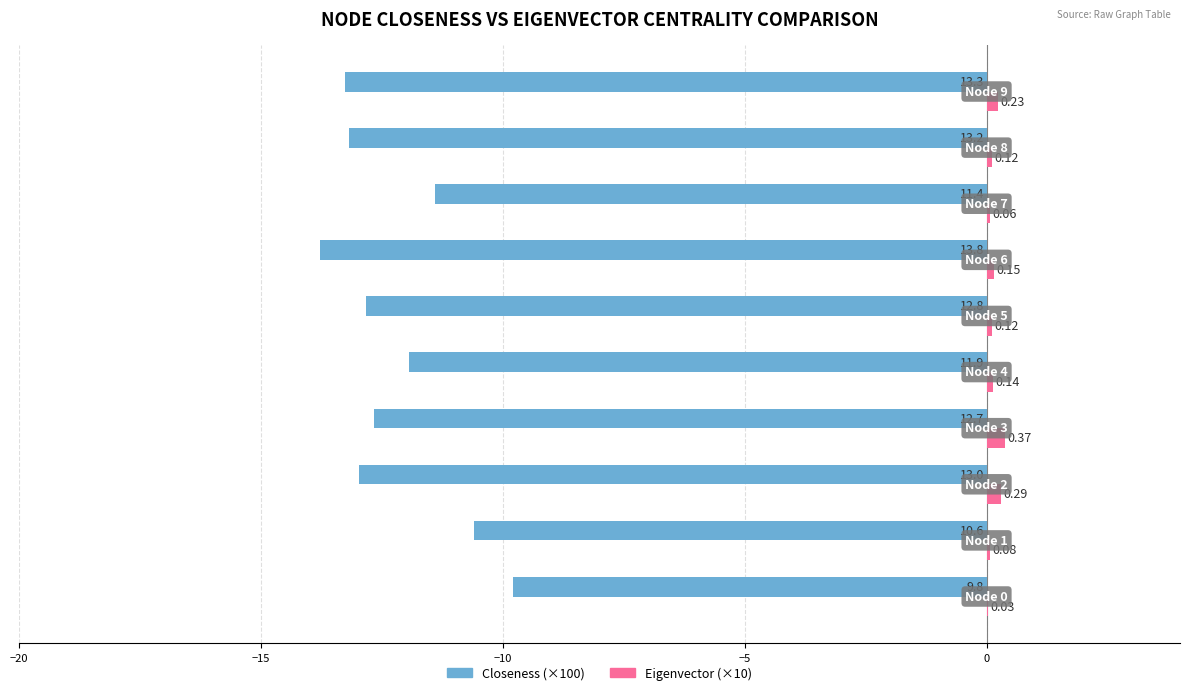

How many values in the Closeness (×100) series exceed -12?

4